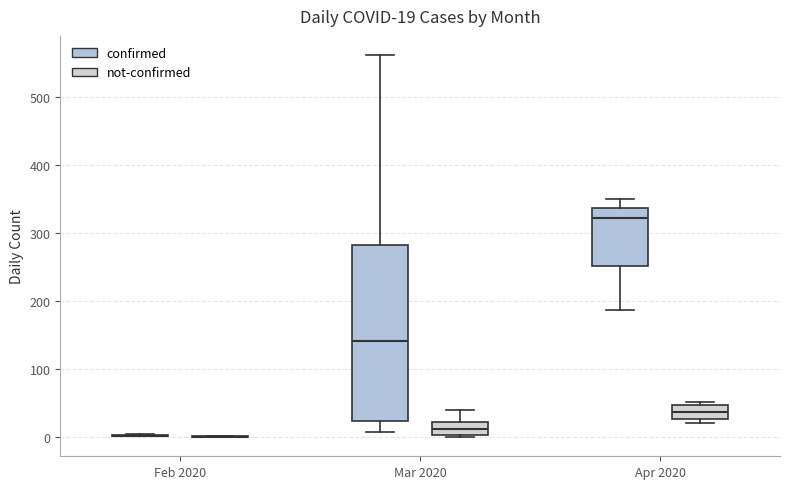

Comparing the boxes themselves (not the whiskers), which one is the tallest?

Mar 2020 (confirmed)